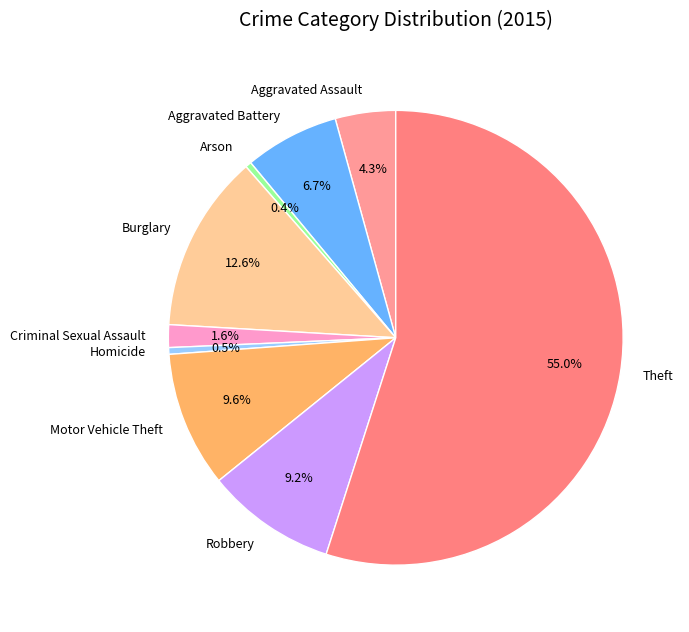

What percentage is the Criminal Sexual Assault slice, to the nearest percent?

2%